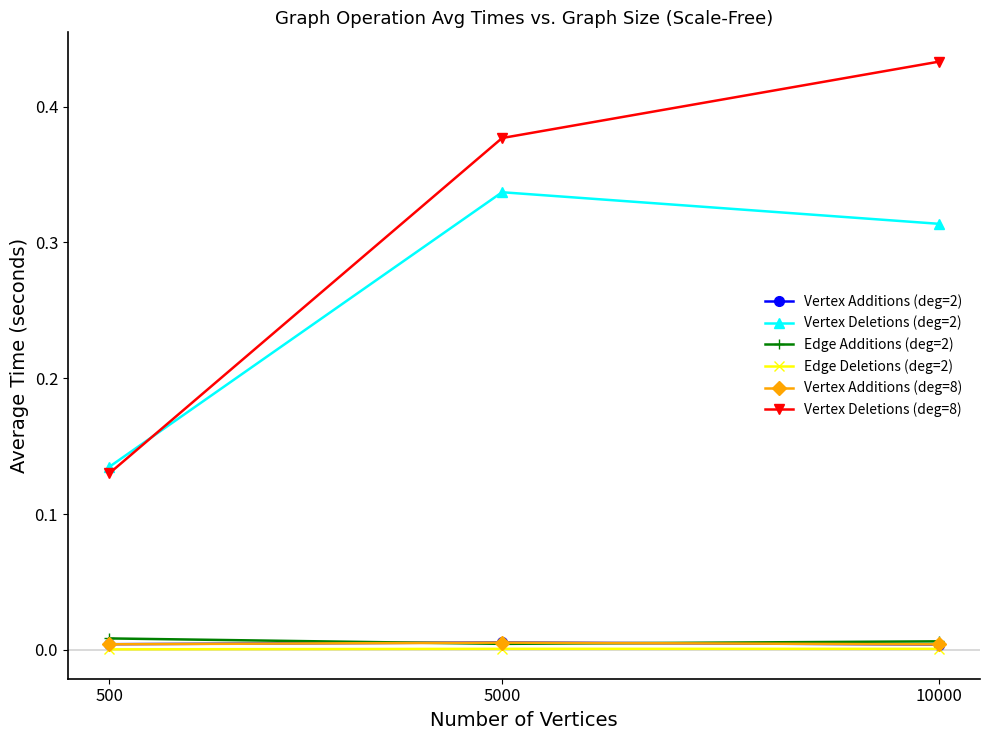

The value of Vertex Additions (deg=2) at 10000 is 0.0. True or false?

True